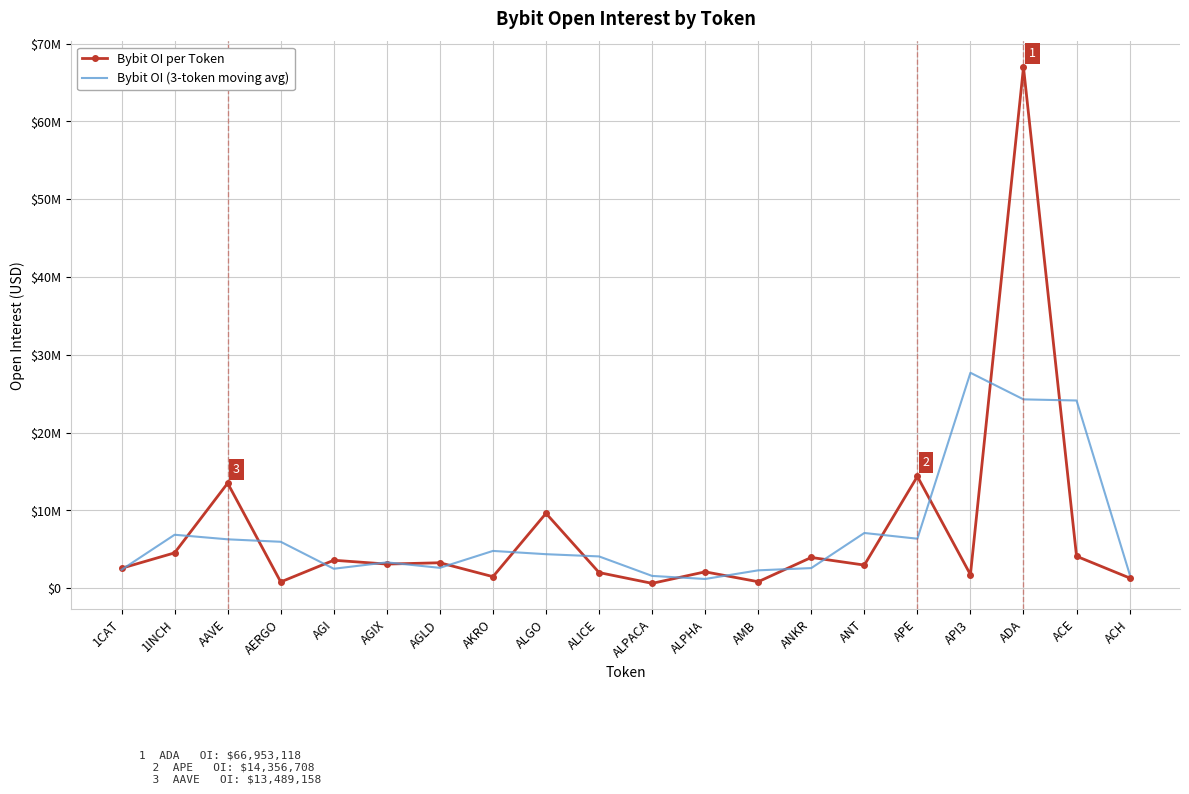

Where is the first local minimum for Bybit OI (3-token moving avg)?

AGI